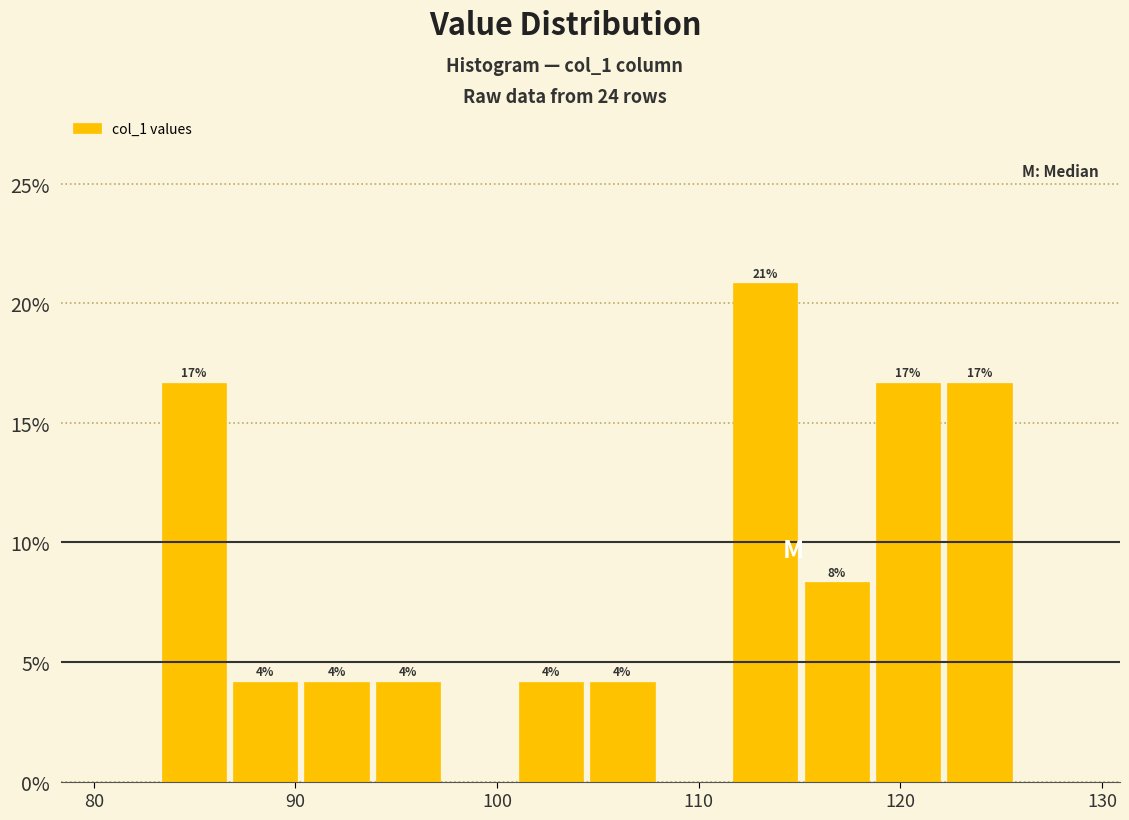

Around what value on the x-axis is the tallest bar? Give the approximate position of its centre, as read against the axis.

113